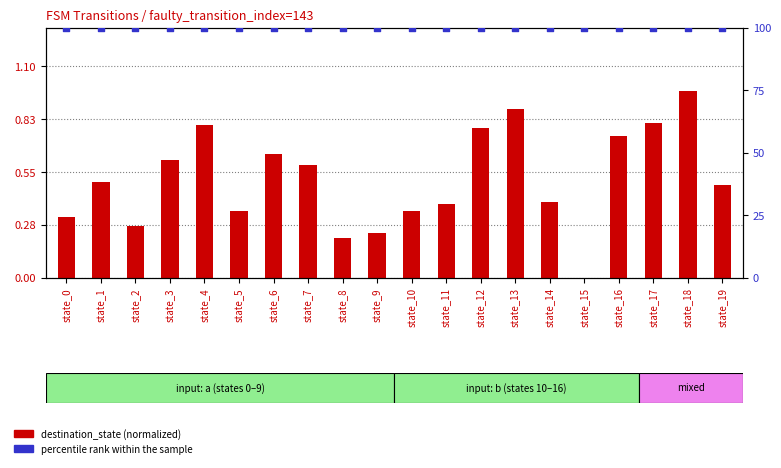

What is the total value across all series at state_13?

100.9